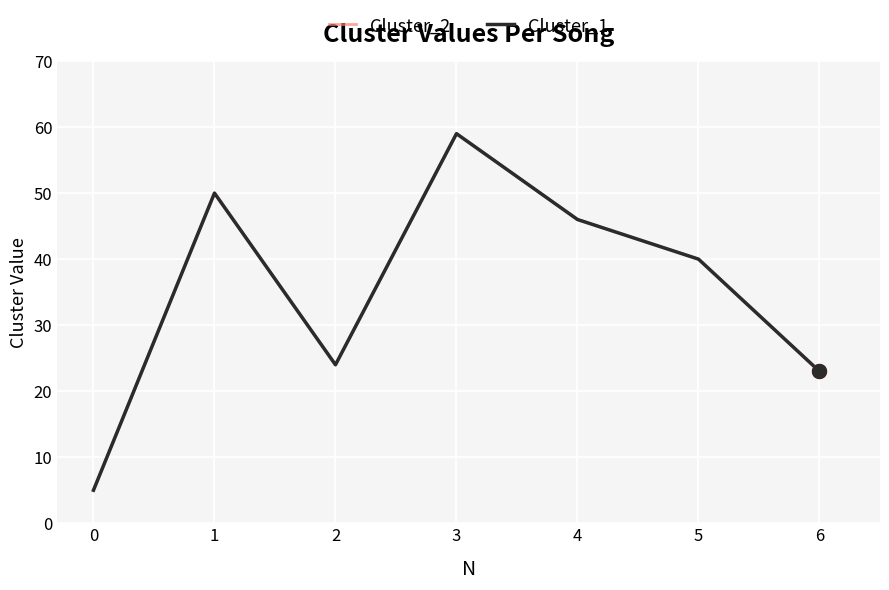

Reading left to right, transcribe all the data shown in this chart.

Cluster_2: 5	50	24	59	46	40	23
Cluster_1: 5	50	24	59	46	40	23